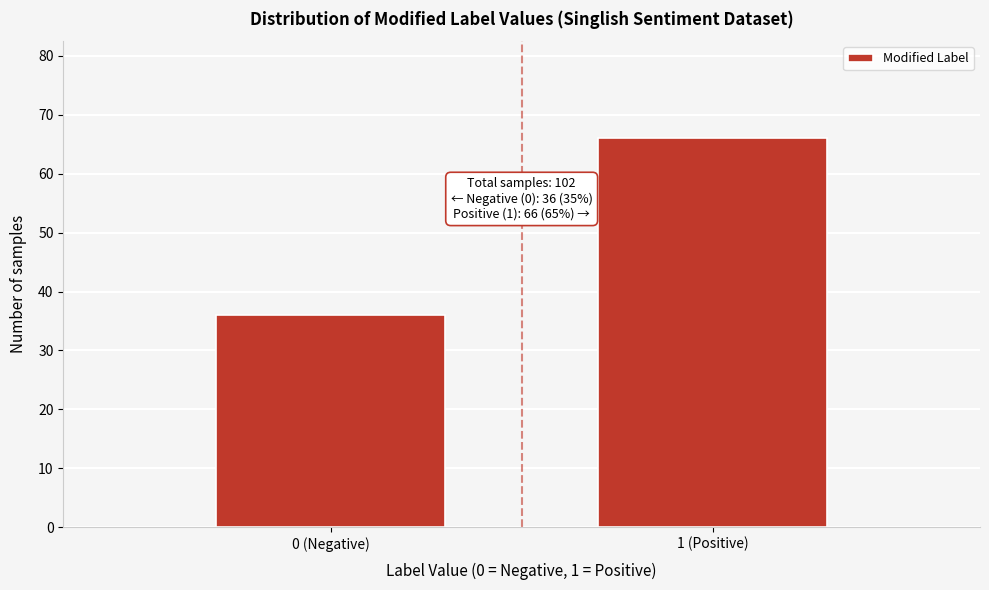

Reading left to right, list all the values displayed in this chart.

0 (Negative)=36	1 (Positive)=66